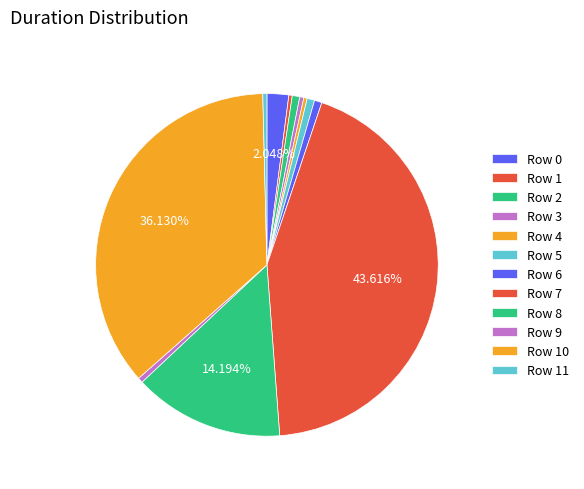

Between Row 10 and Row 8, which is larger?

Row 10